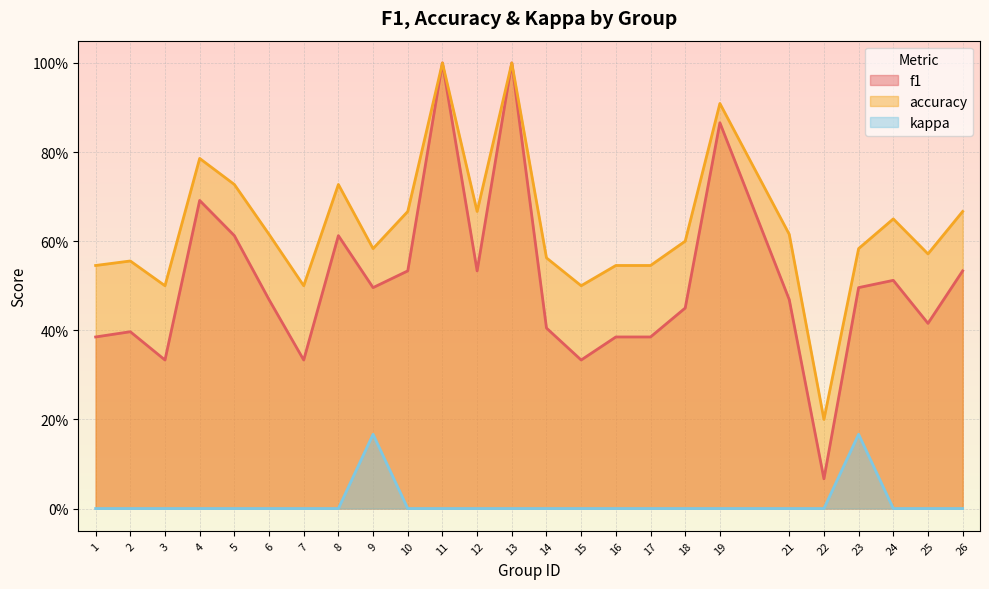

Which has a higher value, 25 or 9?

9